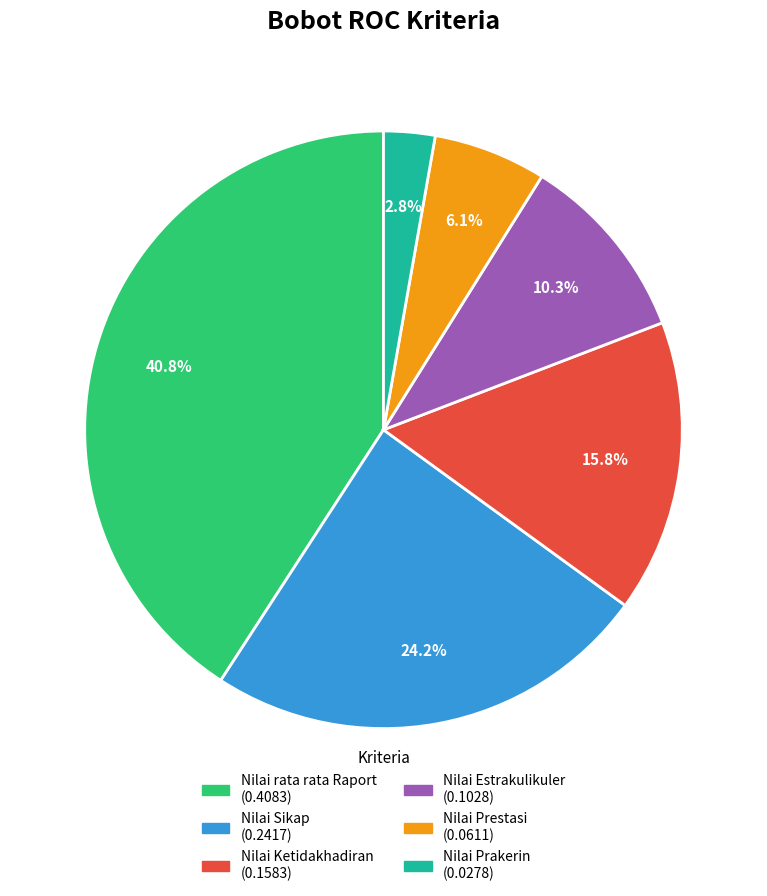

Is it true that Nilai Prakerin is 3% of the pie?

True